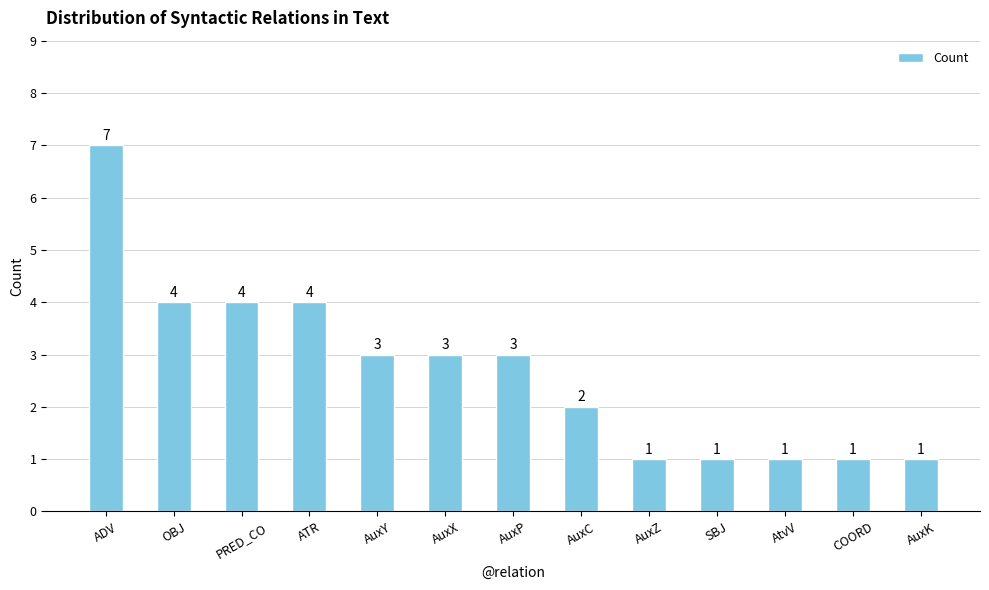

What is the ratio of the value at AuxC to the value at COORD?

2.0